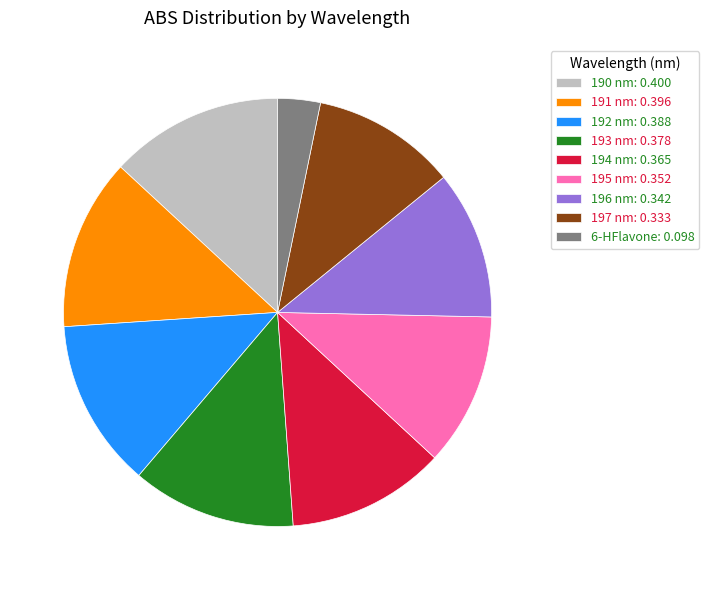

Is it true that 197 nm: 0.333 is 11% of the pie?

True